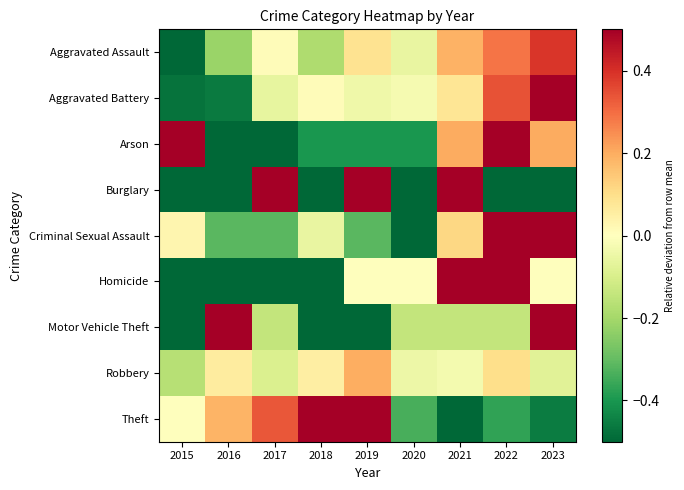

Reading right to left, transcribe all the data shown in this chart.

Aggravated Assault: 2023=0.4	2022=0.3	2021=0.2	2020=-0.1	2019=0.1	2018=-0.2	2017=0.0	2016=-0.2	2015=-0.5
Aggravated Battery: 2023=0.6	2022=0.3	2021=0.1	2020=-0.0	2019=-0.0	2018=0.0	2017=-0.1	2016=-0.5	2015=-0.5
Arson: 2023=0.2	2022=2.0	2021=0.2	2020=-0.4	2019=-0.4	2018=-0.4	2017=-1.0	2016=-1.0	2015=0.8
Burglary: 2023=-1.0	2022=-1.0	2021=1.2	2020=-1.0	2019=1.2	2018=-1.0	2017=3.5	2016=-1.0	2015=-1.0
Criminal Sexual Assault: 2023=0.6	2022=1.0	2021=0.1	2020=-0.7	2019=-0.3	2018=-0.1	2017=-0.3	2016=-0.3	2015=0.0
Homicide: 2023=0.0	2022=1.5	2021=1.0	2020=0.0	2019=0.0	2018=-0.5	2017=-0.5	2016=-0.5	2015=-1.0
Motor Vehicle Theft: 2023=1.6	2022=-0.1	2021=-0.1	2020=-0.1	2019=-0.6	2018=-0.6	2017=-0.1	2016=0.7	2015=-0.6
Robbery: 2023=-0.1	2022=0.1	2021=-0.0	2020=-0.0	2019=0.2	2018=0.1	2017=-0.1	2016=0.1	2015=-0.2
Theft: 2023=-0.5	2022=-0.4	2021=-0.6	2020=-0.3	2019=0.6	2018=0.6	2017=0.3	2016=0.2	2015=0.0